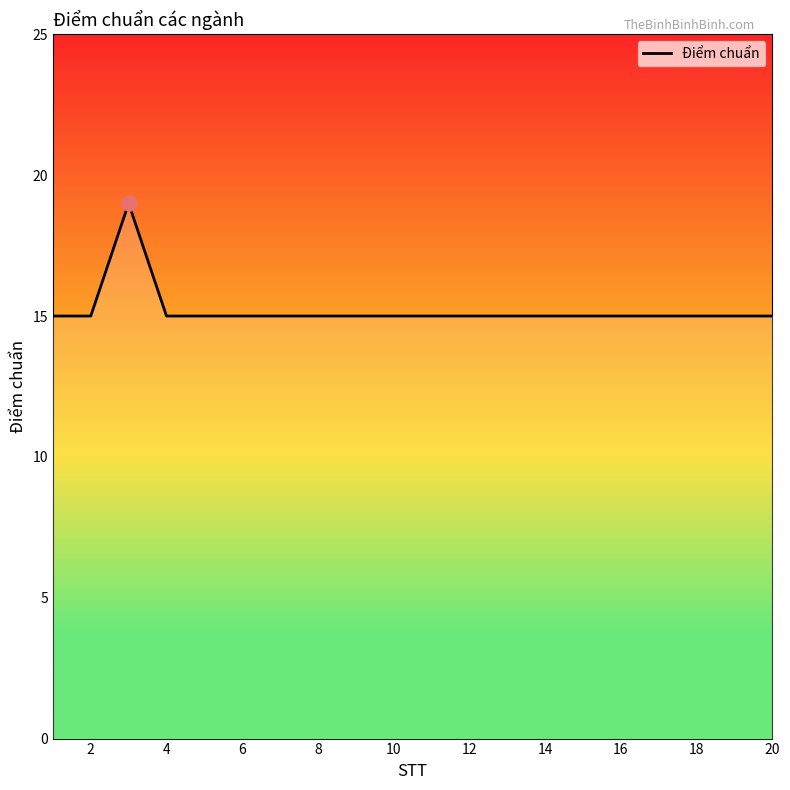

What is the greatest value displayed?

19